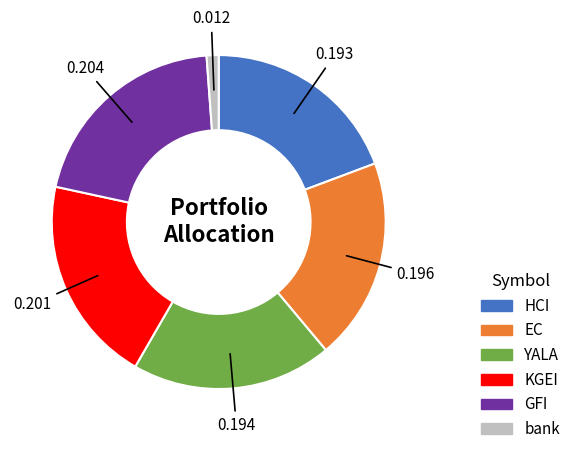

Is the sum of GFI and EC greater than half?

No